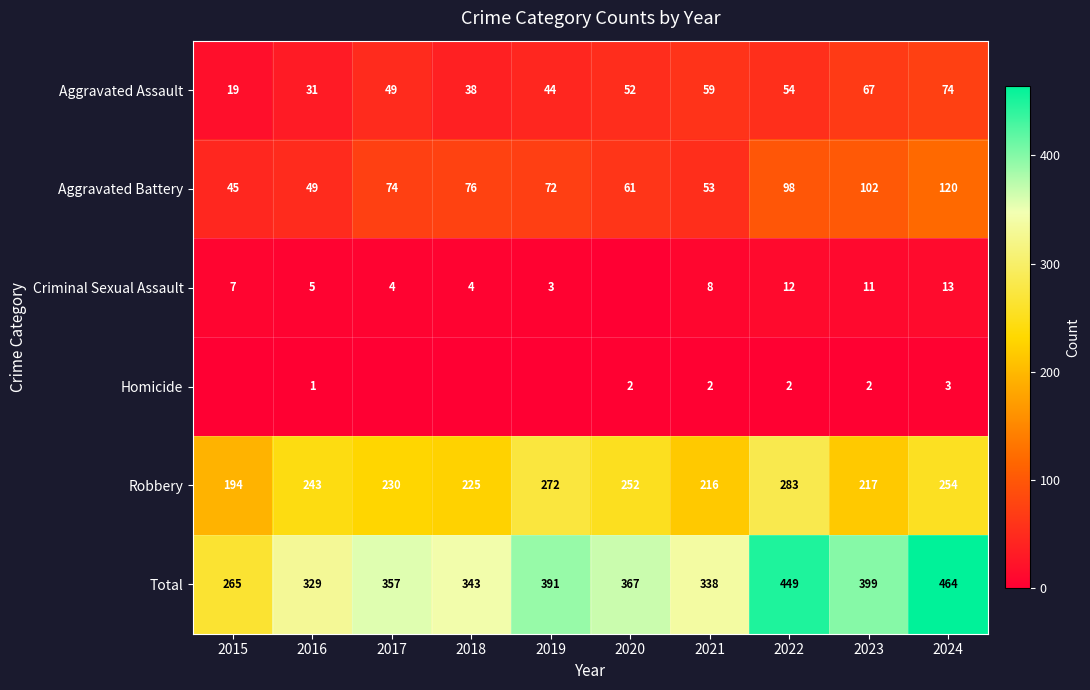

At which category is the sum across all series the highest?

2024